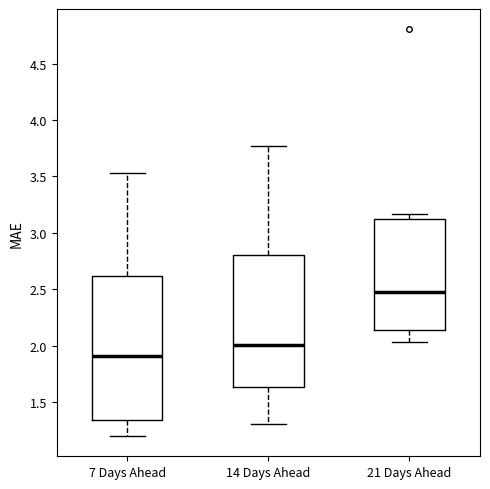

Where is the lower edge of the box for 21 Days Ahead on the y-axis? The values are not printed on the chart, so give them approximately, as read against the axis.

2.15